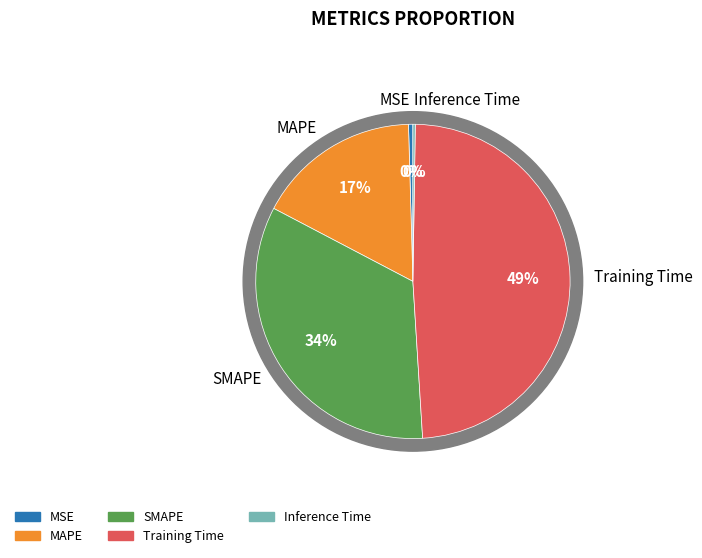

Count the number of slices in the pie.

5